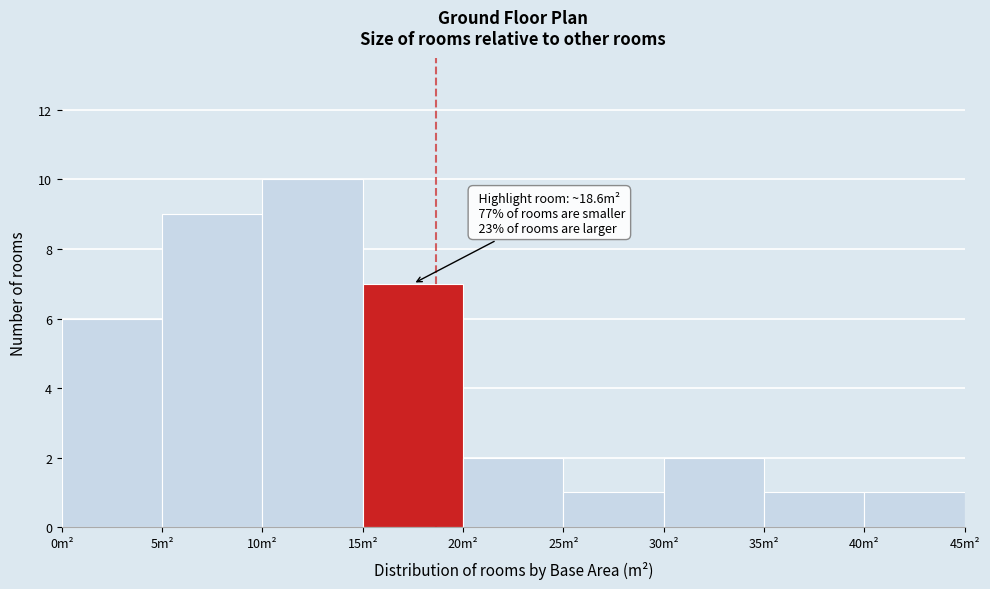

Over which range of the x-axis is the bar tallest?

10 to 15